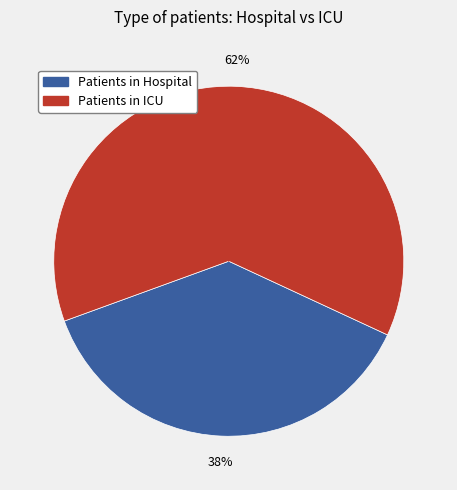

To the nearest percent, what is the average slice percentage?

50%